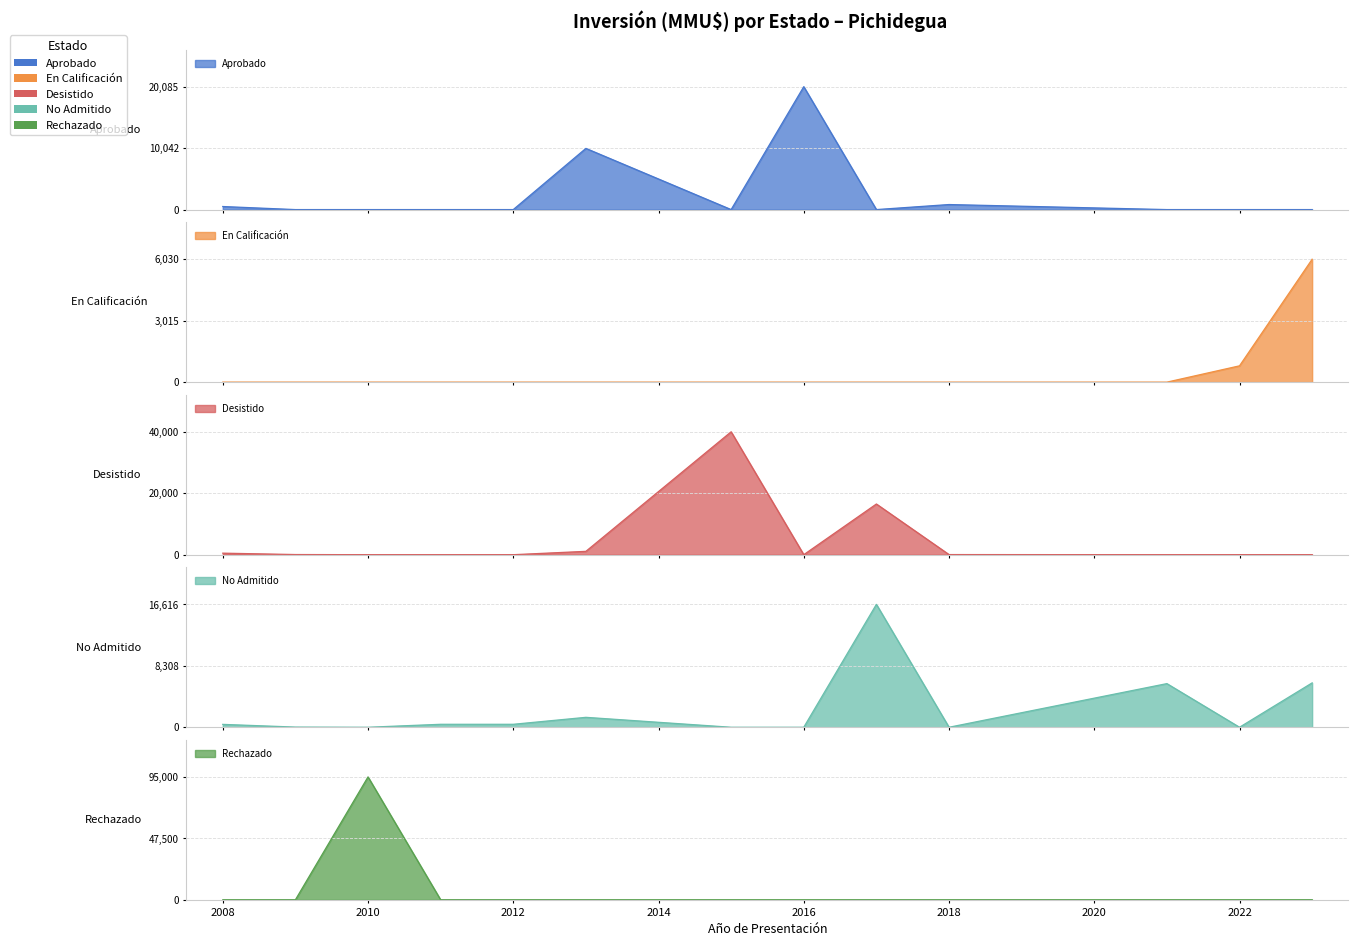

Is it true that No Admitido equals -5731 at 2010?

False